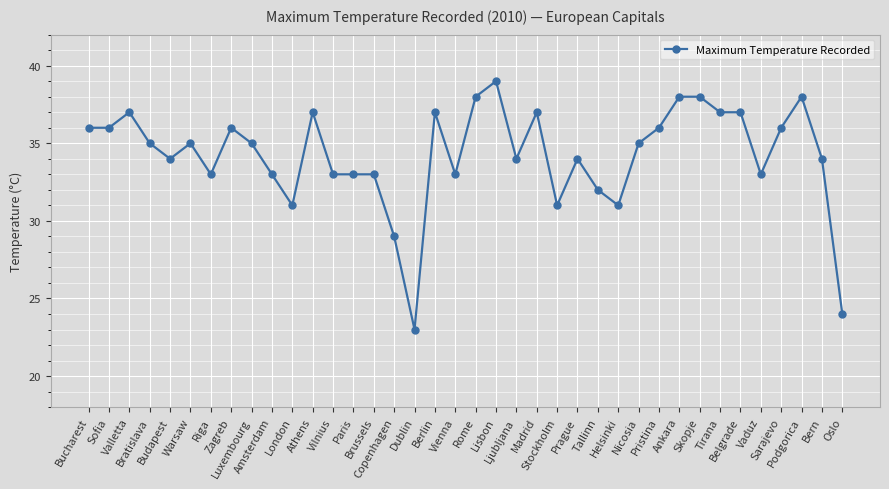

True or false: there are more than 2 points higher than both neighbors.

True